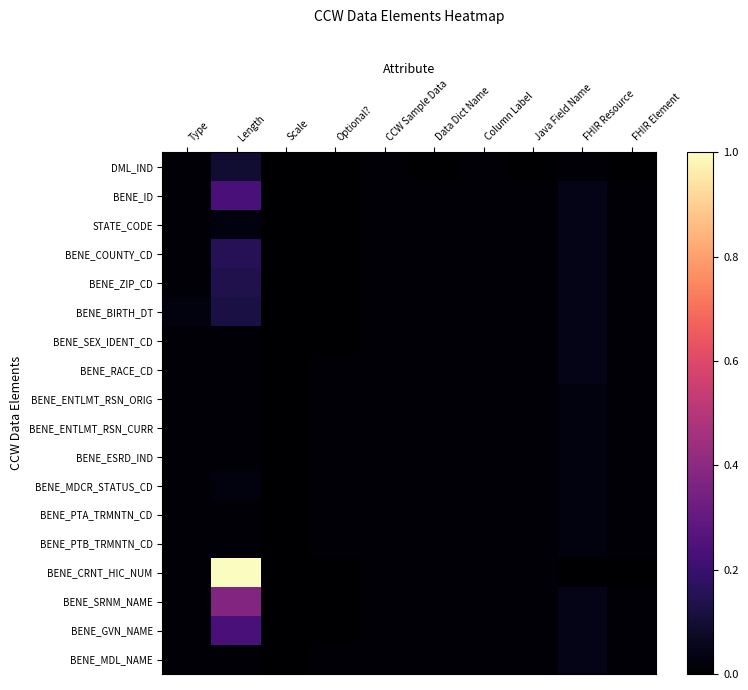

Rank the series at FHIR Element from highest to lowest value.

BENE_ID, STATE_CODE, BENE_COUNTY_CD, BENE_ZIP_CD, BENE_BIRTH_DT, BENE_SEX_IDENT_CD, BENE_RACE_CD, BENE_ENTLMT_RSN_ORIG, BENE_ENTLMT_RSN_CURR, BENE_ESRD_IND, BENE_MDCR_STATUS_CD, BENE_PTA_TRMNTN_CD, BENE_PTB_TRMNTN_CD, BENE_SRNM_NAME, BENE_GVN_NAME, BENE_MDL_NAME, DML_IND, BENE_CRNT_HIC_NUM